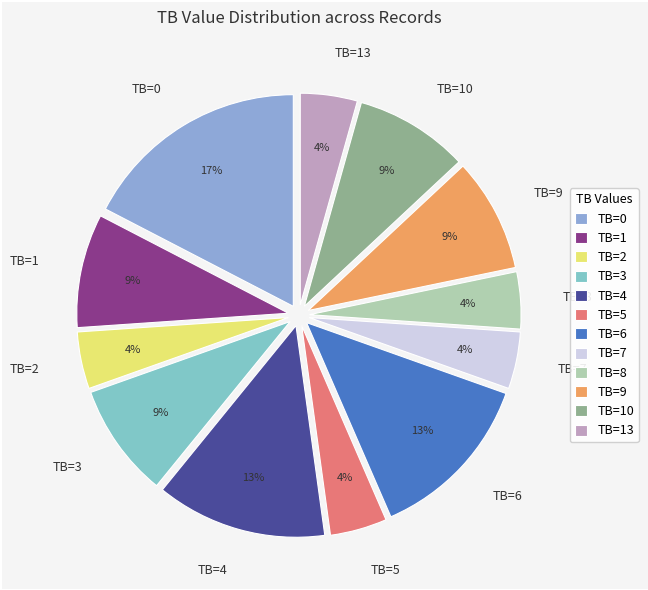

Is it true that TB=7 is 4% of the pie?

True